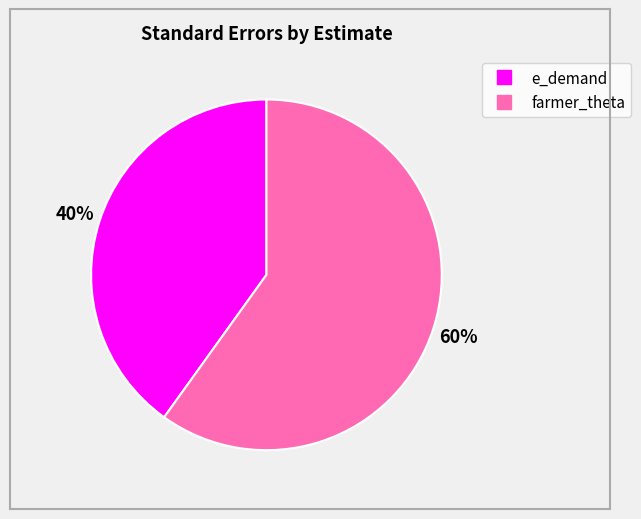

Which has a higher value, farmer_theta or e_demand?

farmer_theta